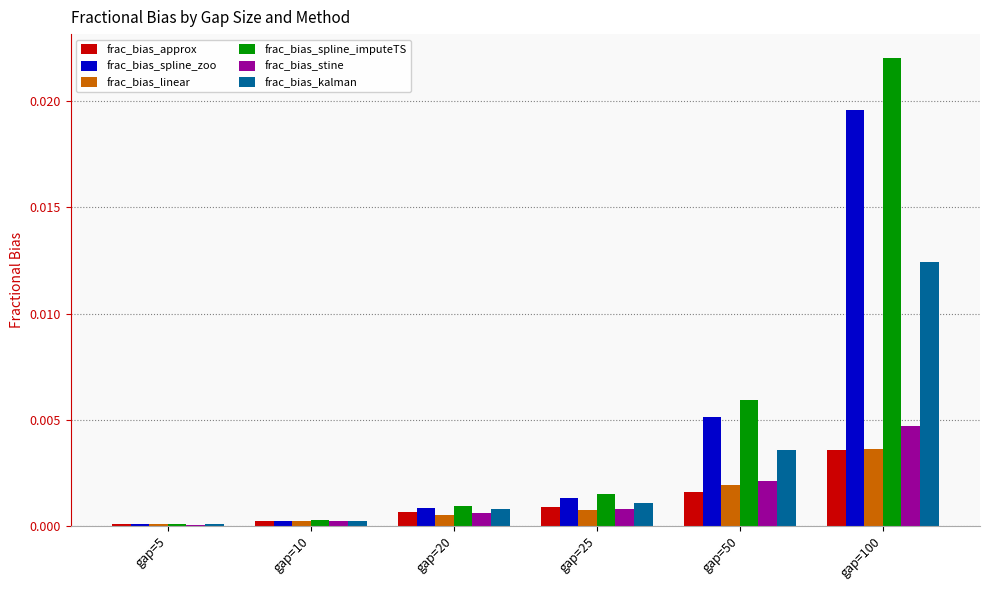

The frac_bias_kalman series shows 0.0 at gap=10. True or false?

True